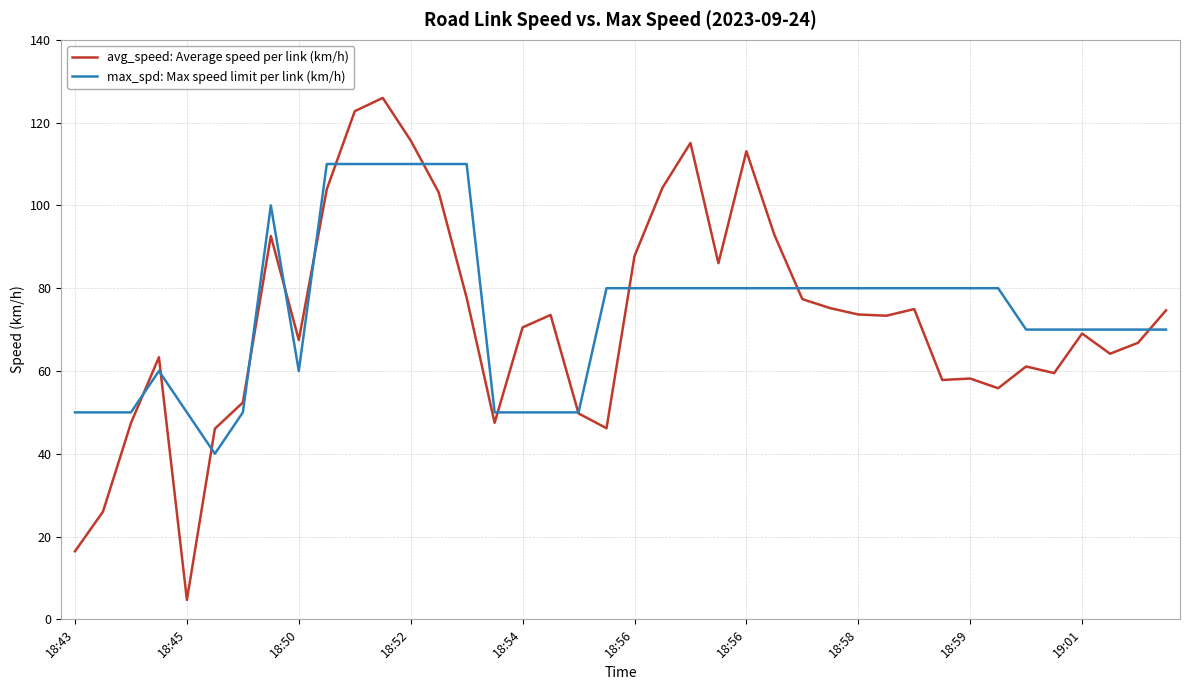

What is the maximum value for avg_speed: Average speed per link (km/h)?

126.0